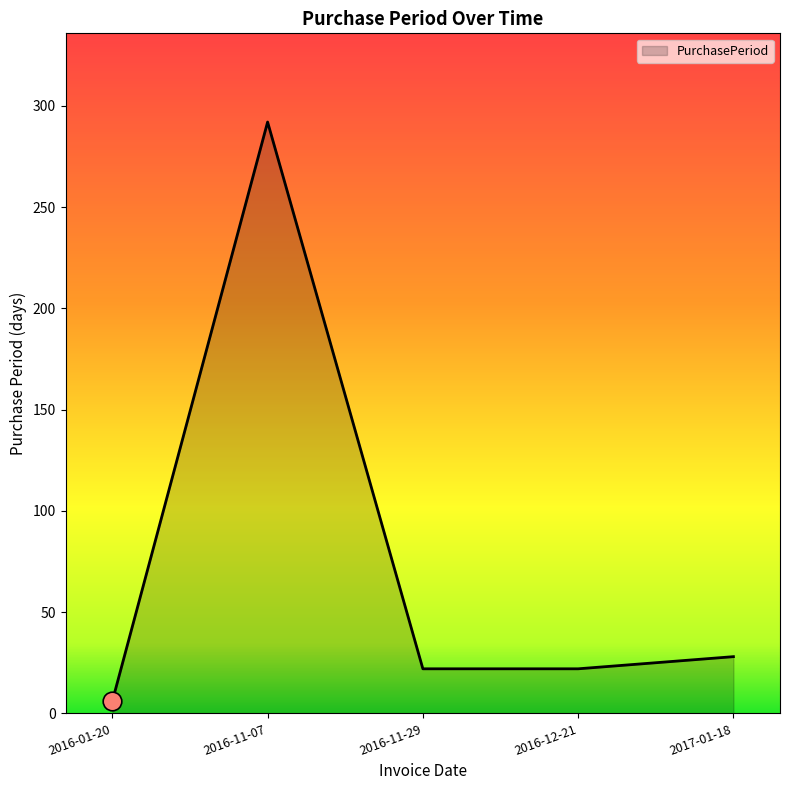

What is the change in value from 2016-11-07 to 2017-01-18?

-264